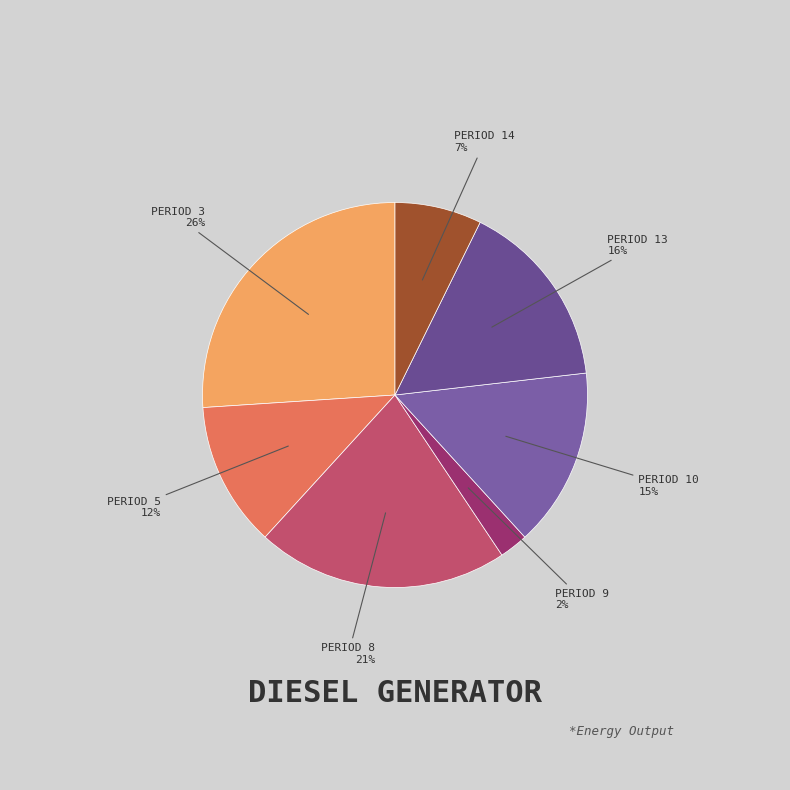

How many slices are in this pie chart?

7